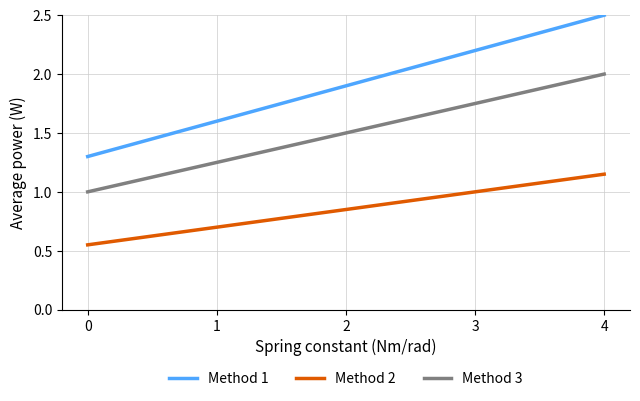

List the series in order of their peak value, lowest first.

Method 2, Method 3, Method 1